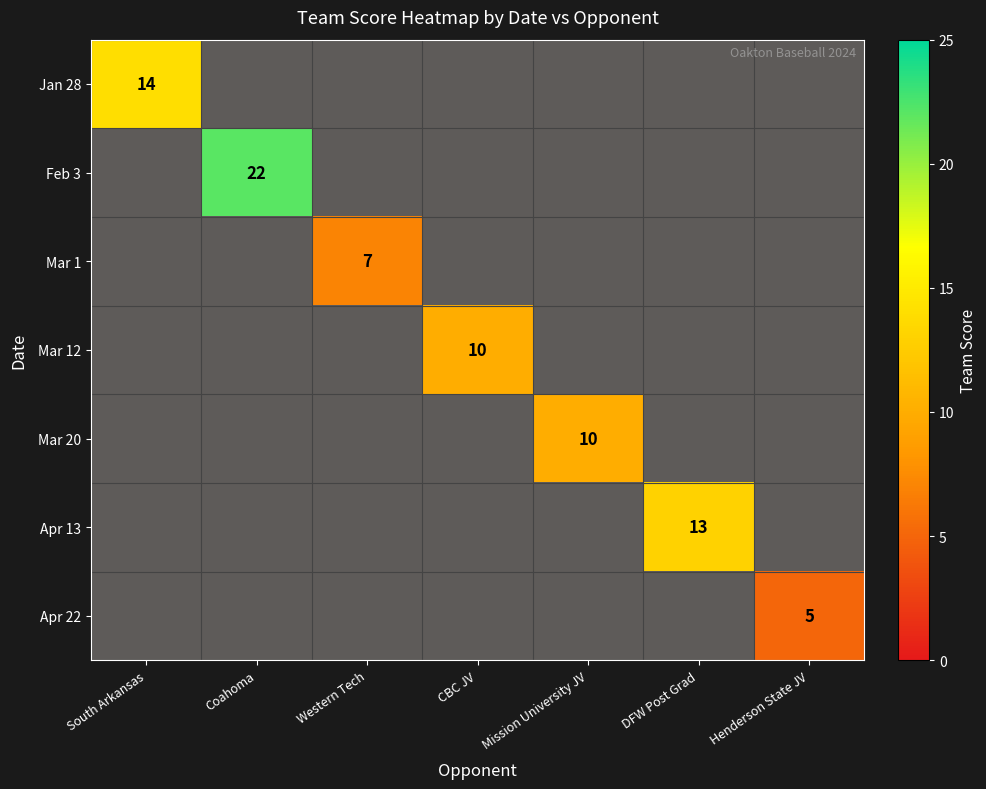

Which category has the highest value across all series?

Coahoma